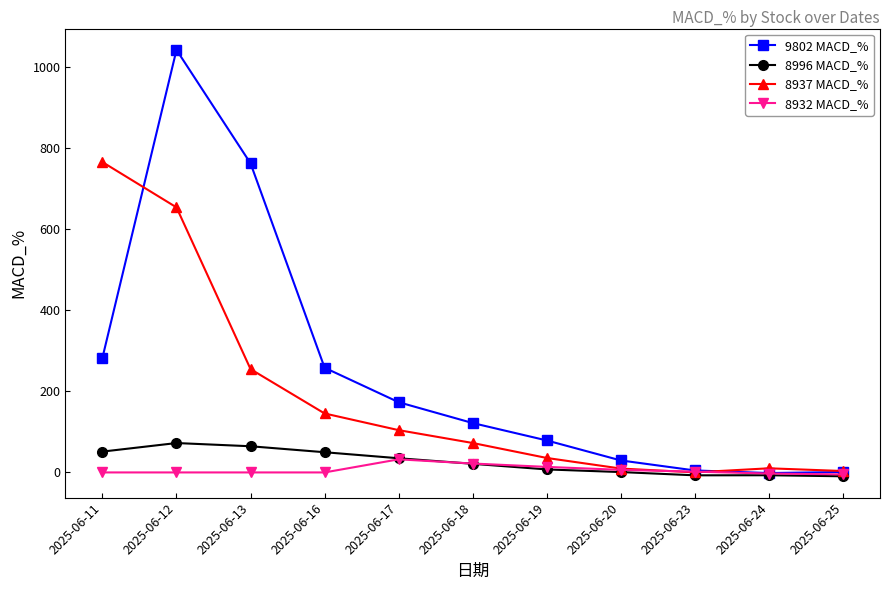

Does the chart have visible grid lines?

No